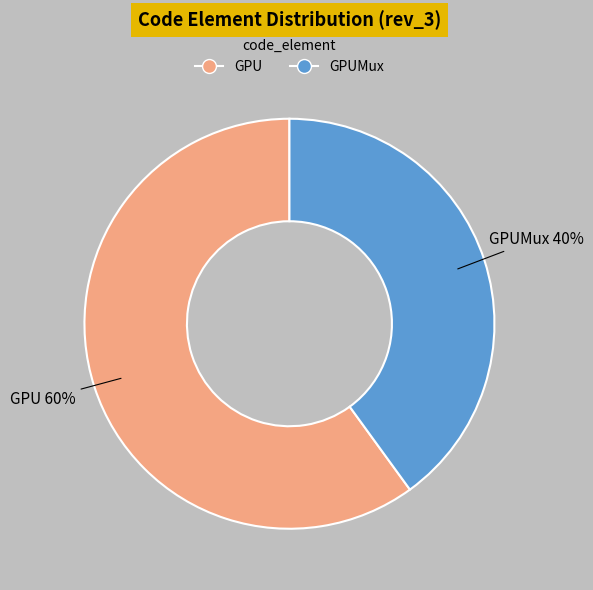

Is there any slice that represents more than half of the pie?

Yes